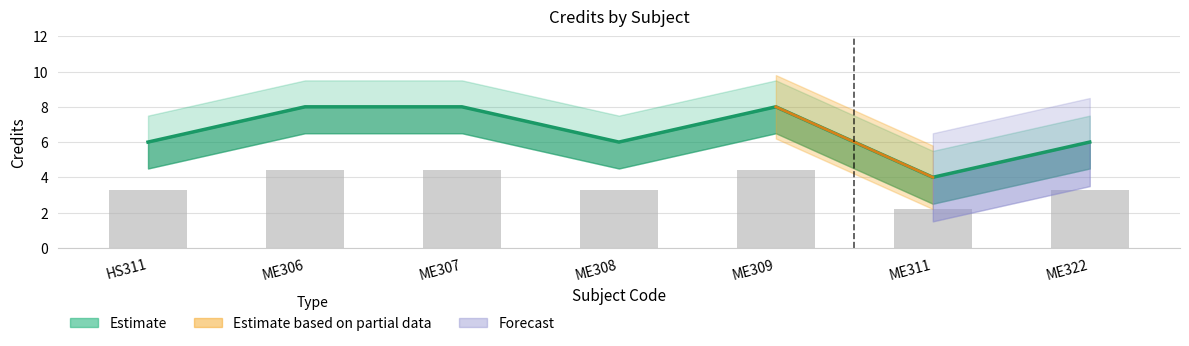

True or false: the data shows 8 at ME307.

True